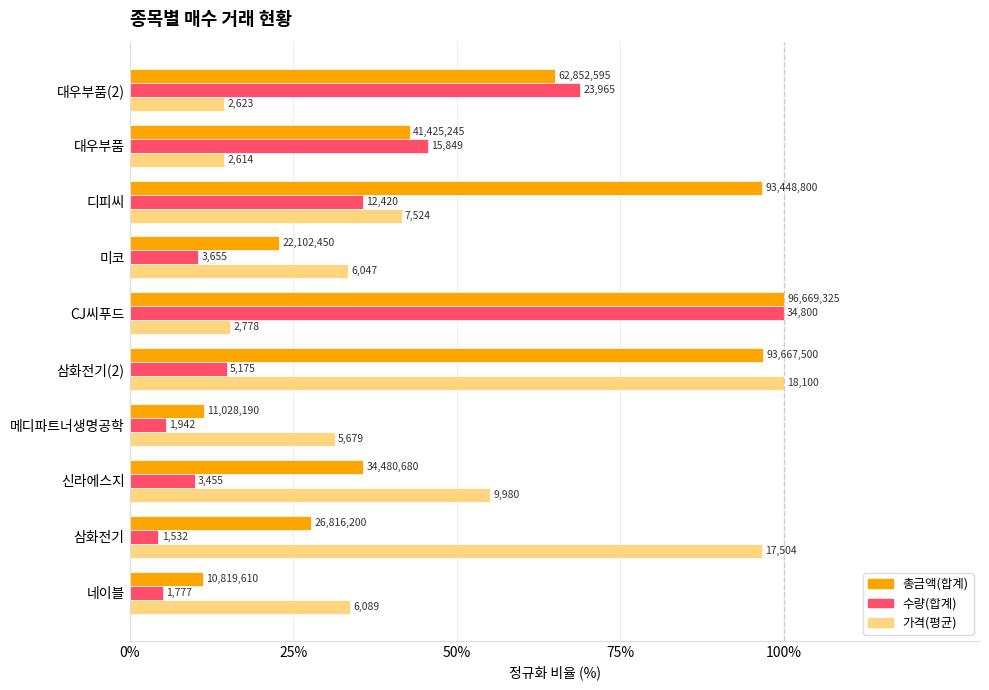

What are all the series names shown in the legend?

총금액(합계), 수량(합계), 가격(평균)